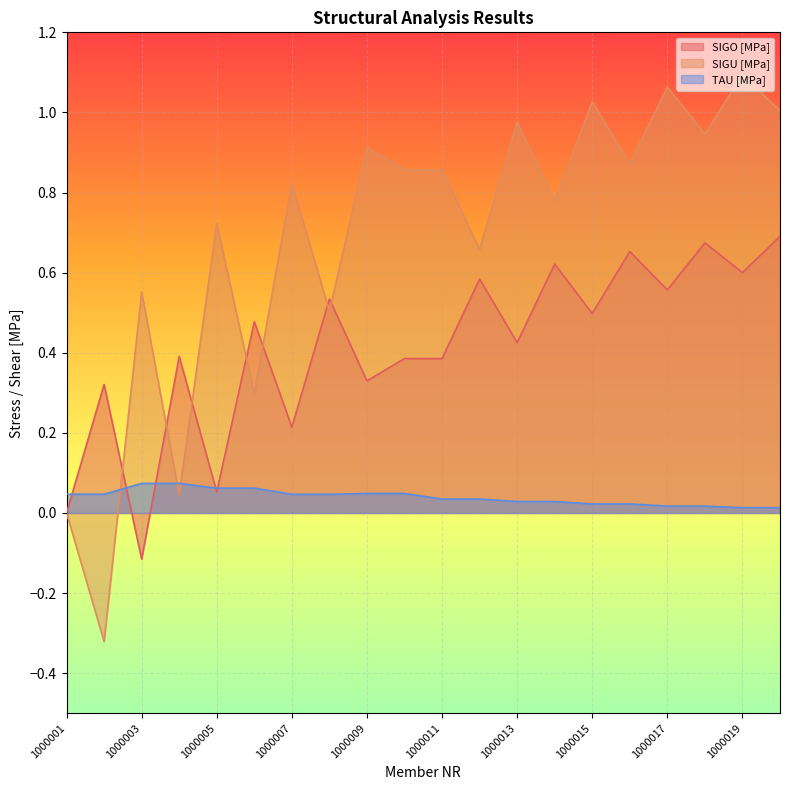

How many values in the SIGU [MPa] series are below 0?

1